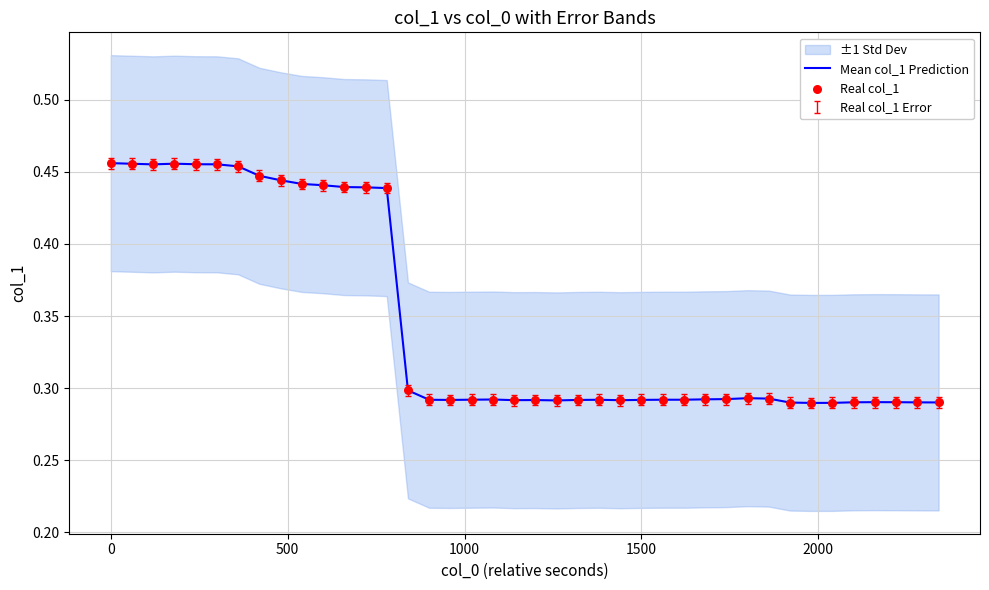

What are all the series names shown in the legend?

Mean col_1 Prediction, Real col_1